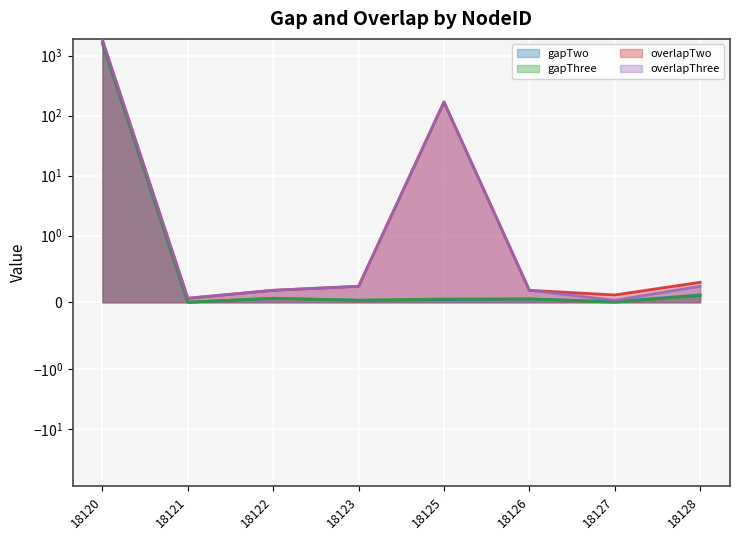

Reading left to right, what are all the values shown in this chart?

gapTwo: 18120=1595.5	18121=0.0	18122=0.1	18123=0.0	18125=0.0	18126=0.1	18127=0.0	18128=0.1
gapThree: 18120=1595.5	18121=0.0	18122=0.1	18123=0.0	18125=0.1	18126=0.1	18127=0.0	18128=0.1
overlapTwo: 18120=1802.7	18121=0.1	18122=0.2	18123=0.2	18125=169.2	18126=0.2	18127=0.1	18128=0.3
overlapThree: 18120=1815.6	18121=0.1	18122=0.2	18123=0.2	18125=169.2	18126=0.2	18127=0.0	18128=0.2